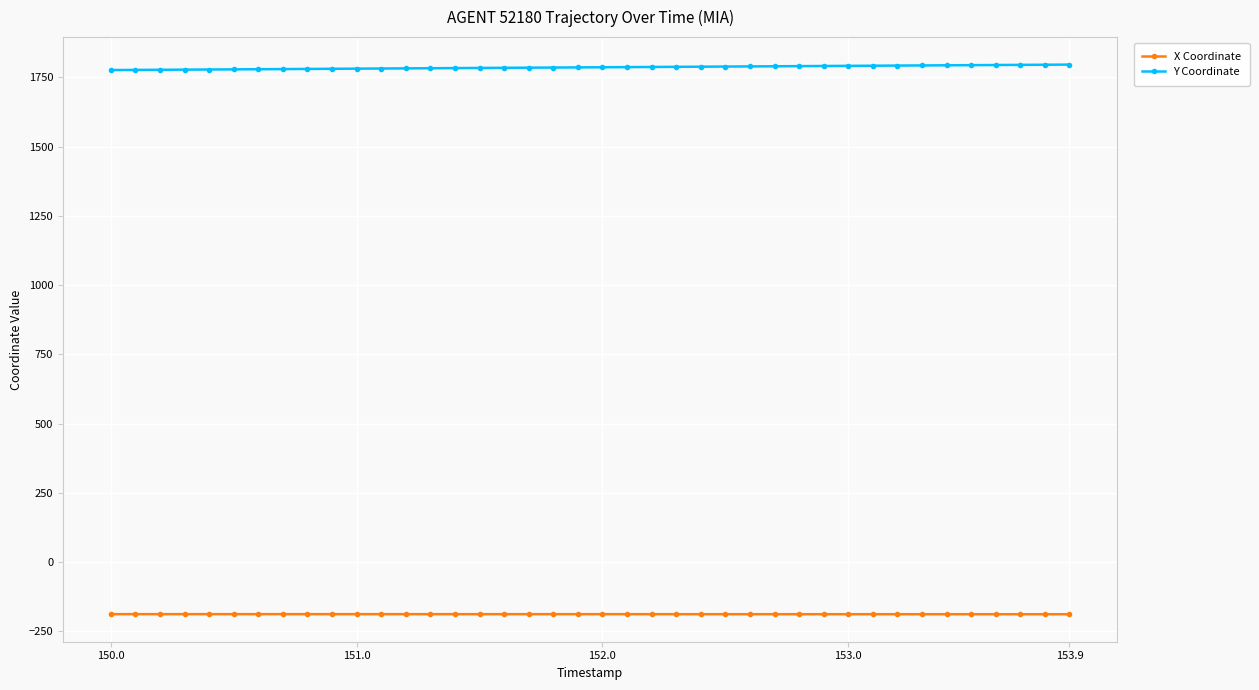

True or false: X Coordinate and Y Coordinate intersect in this chart.

False